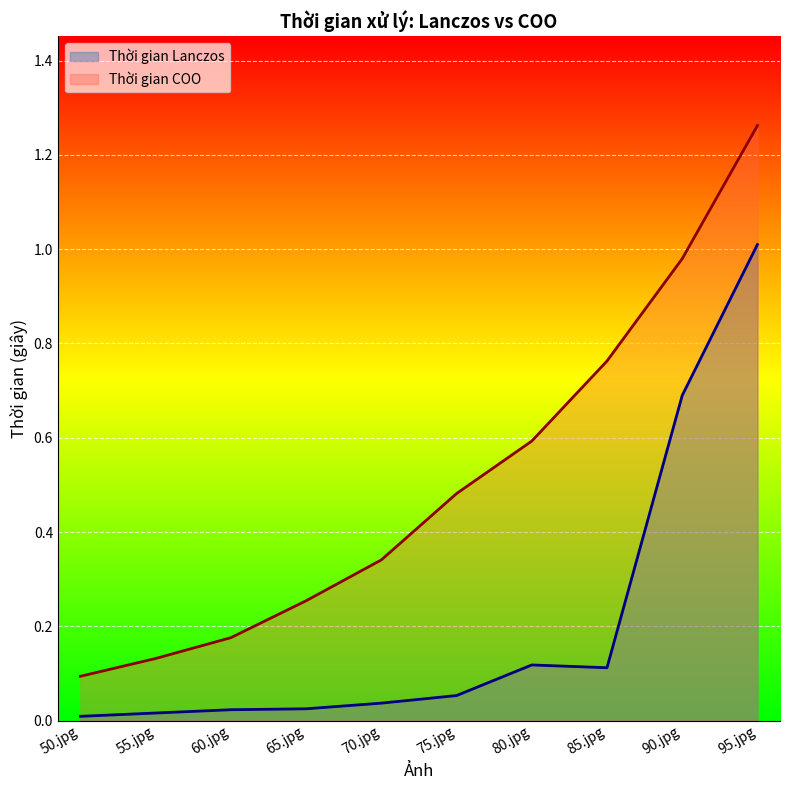

Count the number of categories in the chart.

10